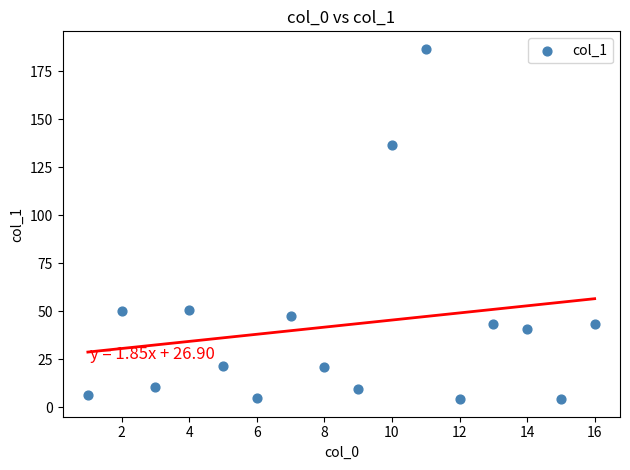

What Y value in the scatter plot is closest to 95?

136.5